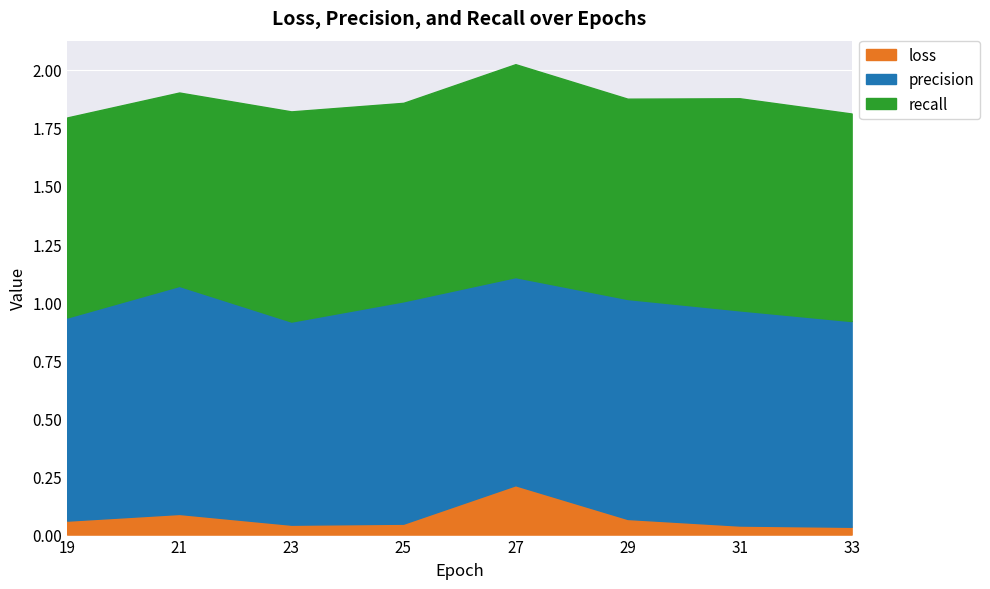

Between 29 and 23, which is larger?

29